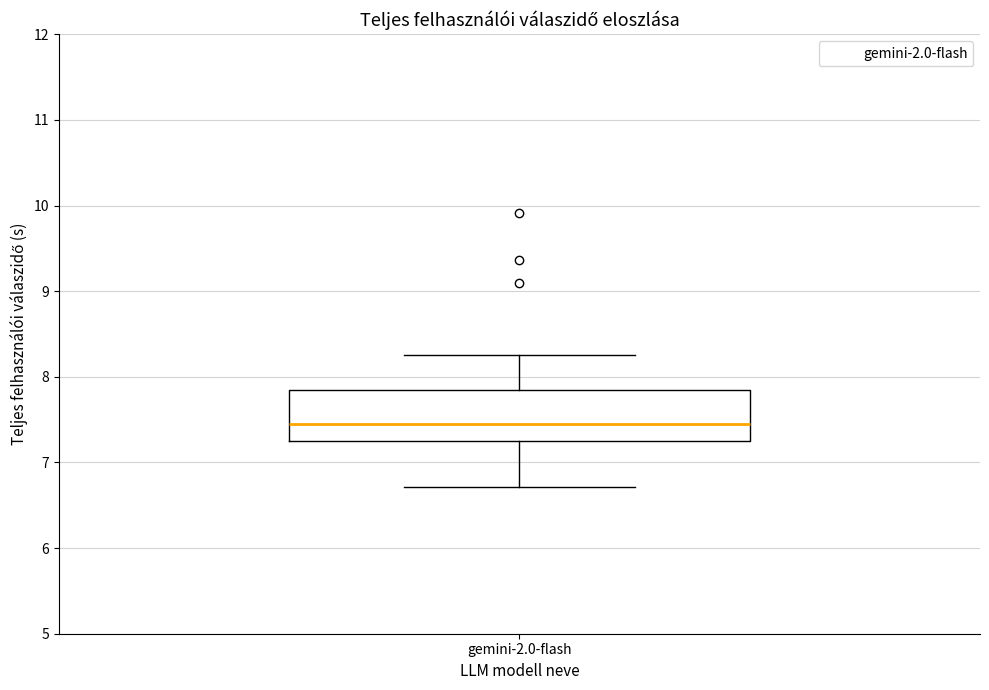

Transcribe this box plot: give where the median line is, the range the box spans, and where the two whiskers end, as read against the y-axis. The values are not printed on the chart, so give them approximately, as read against the axis.

median 7.4, box 7.3 to 7.8, whiskers 6.7 to 8.3